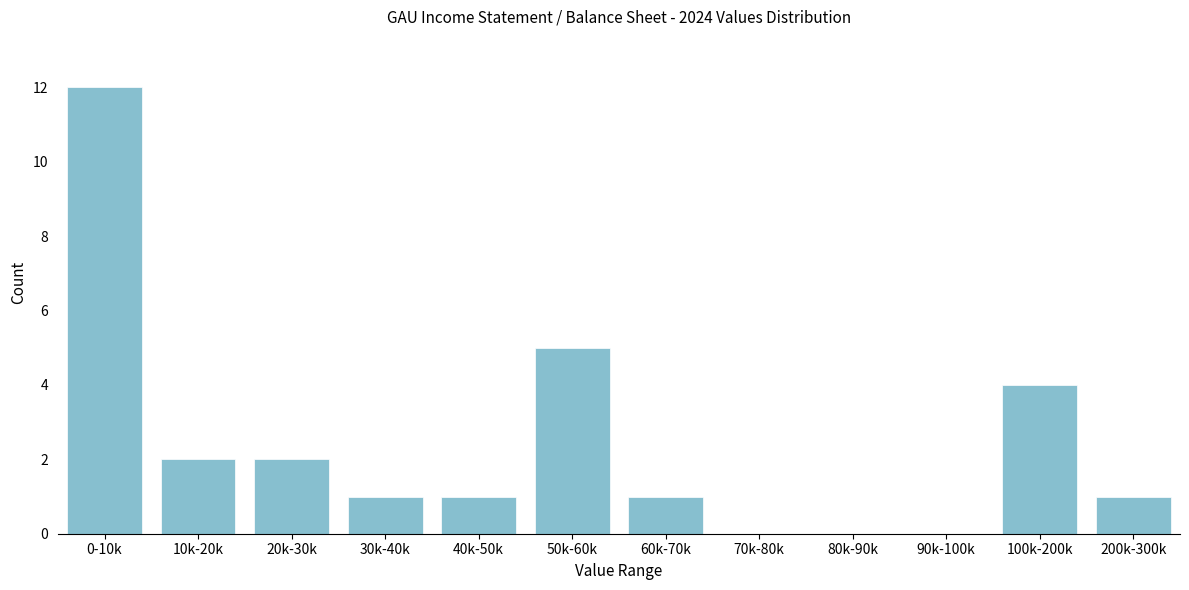

Reading left to right, extract all data points from this chart.

0-10k=12	10k-20k=2	20k-30k=2	30k-40k=1	40k-50k=1	50k-60k=5	60k-70k=1	70k-80k=0	80k-90k=0	90k-100k=0	100k-200k=4	200k-300k=1